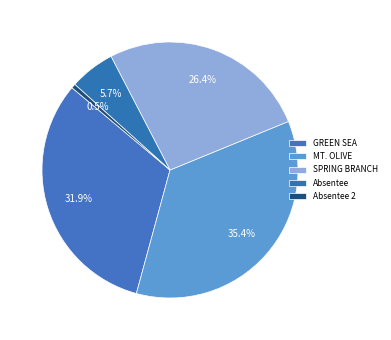

Count the number of slices in the pie.

5